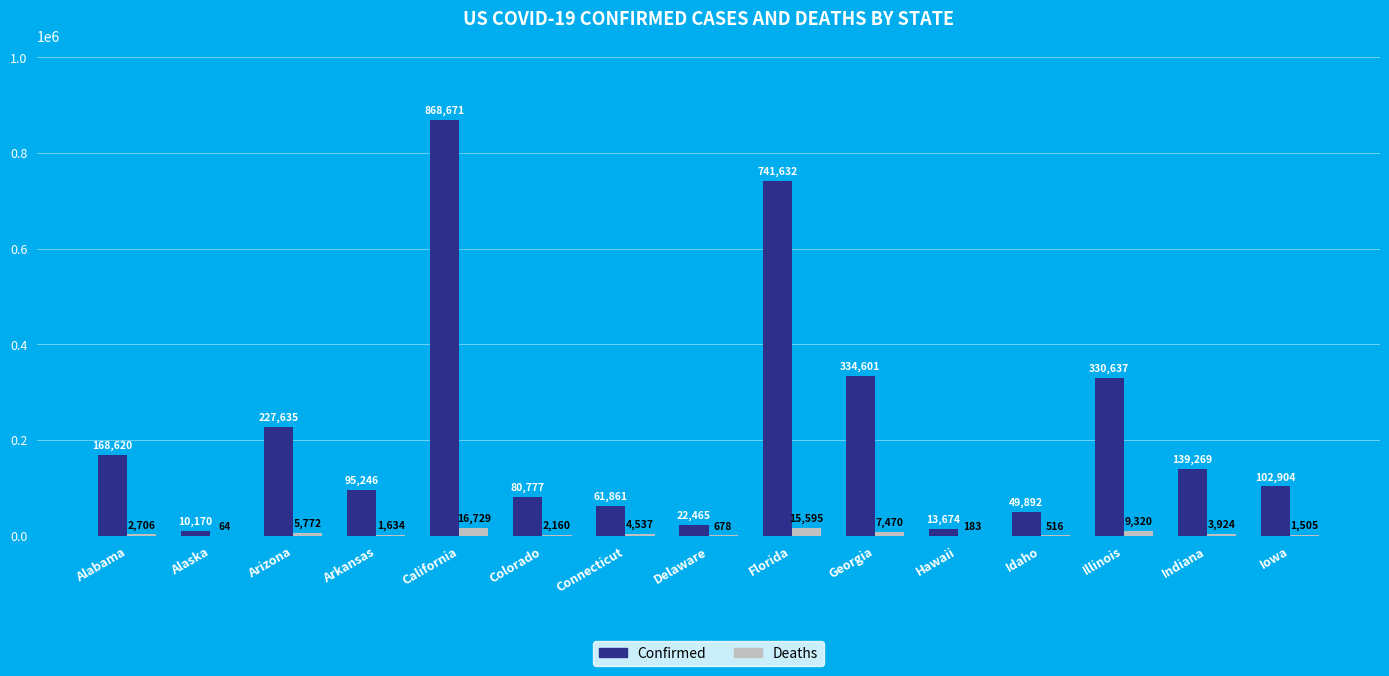

What value does the Deaths series have at Alaska?

64